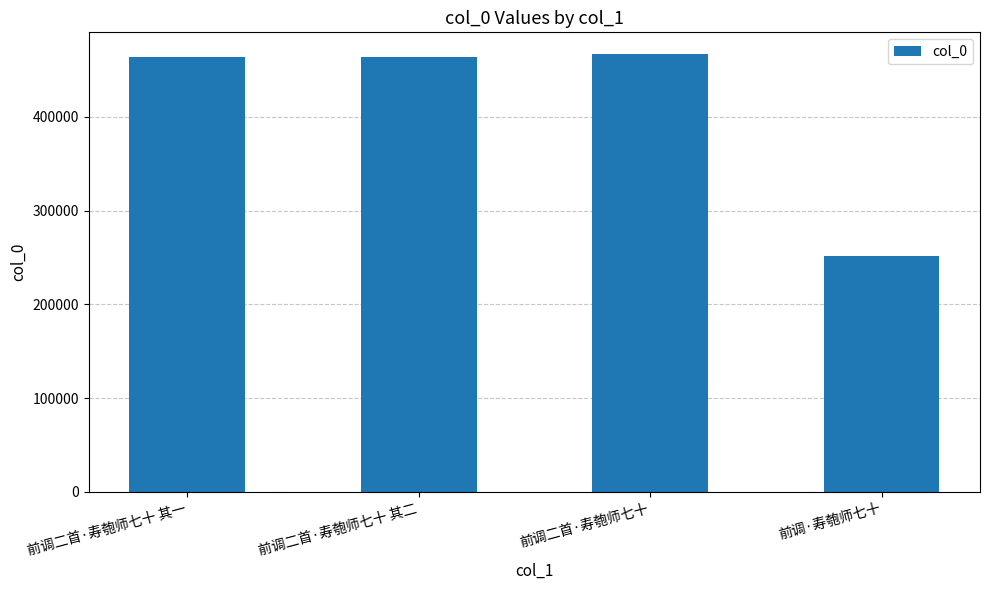

What is the approximate value at 前调·寿匏师七十?

251452